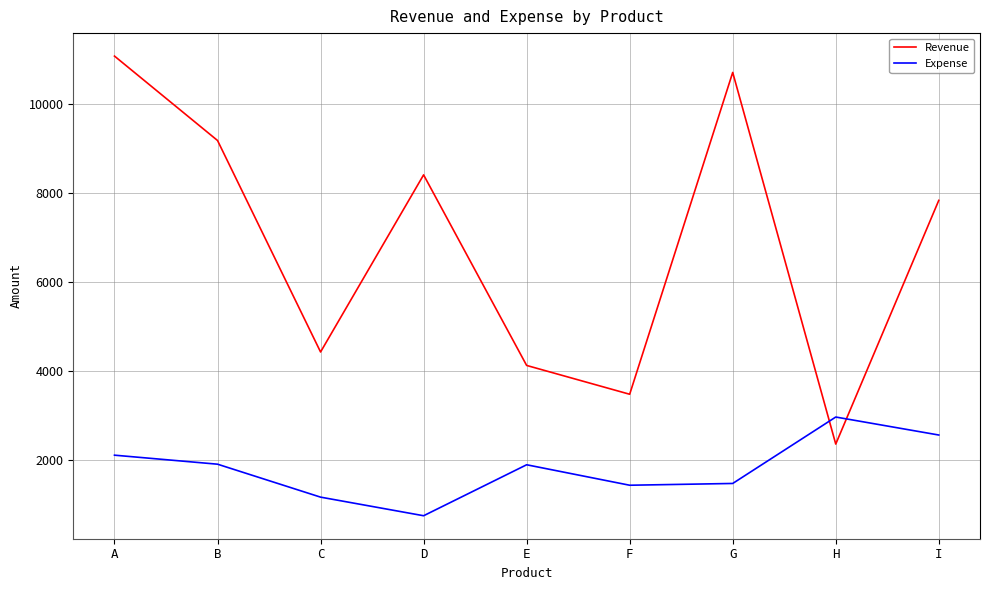

The Expense series shows 2961 at H. True or false?

True